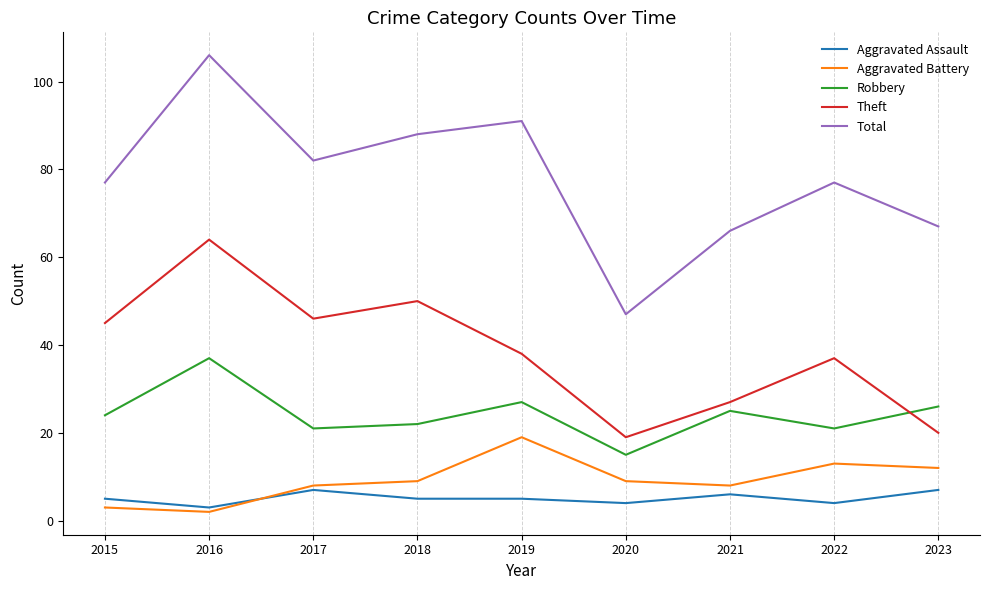

What is the difference between the Aggravated Assault values at 2017 and 2022?

3